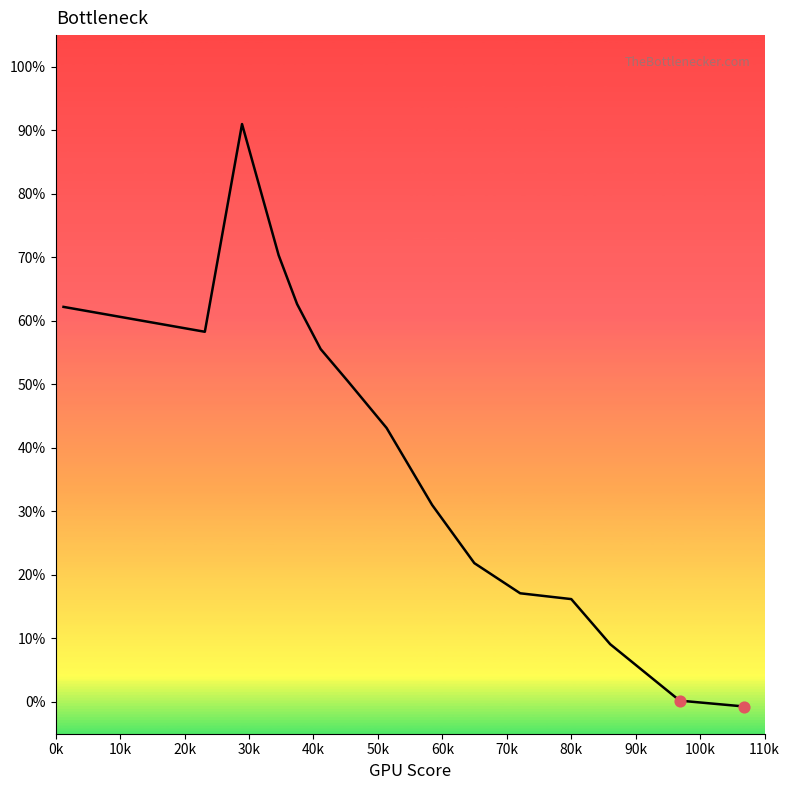

What is the maximum value shown in the chart?

91.0